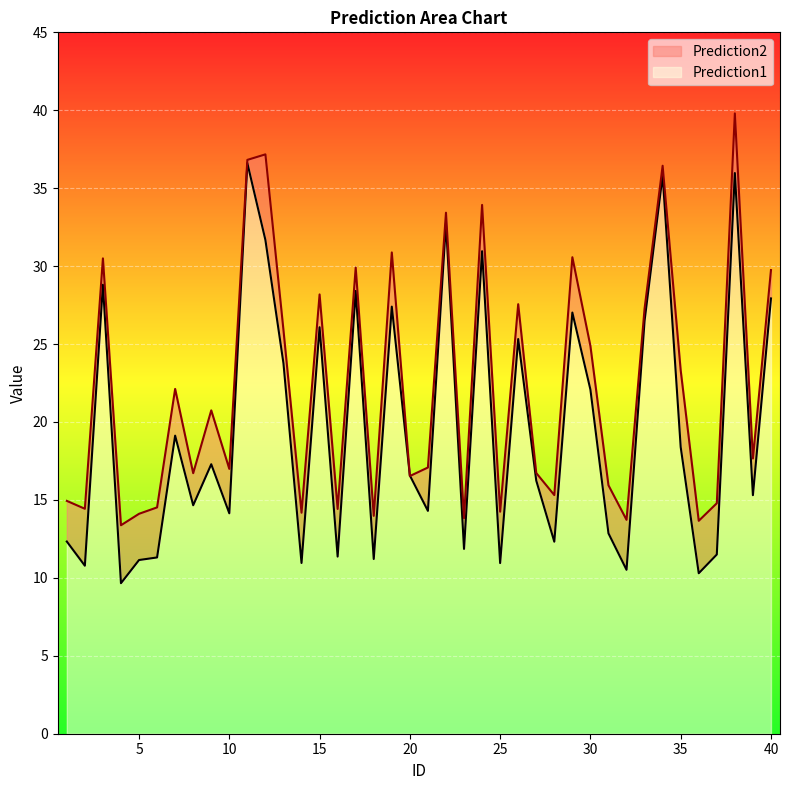

Is it true that Prediction2 equals 23.3 at 35?

True